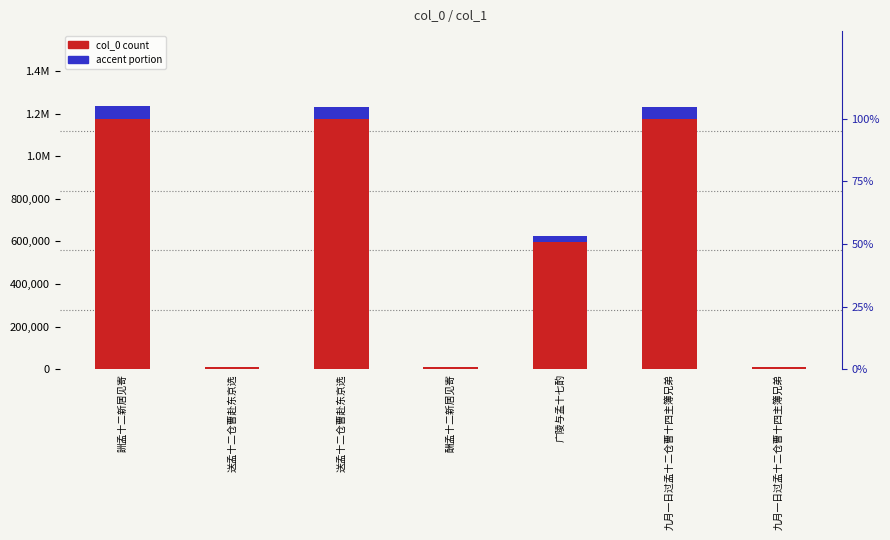

Rank the series by their average value, from lowest to highest.

accent portion, col_0 count